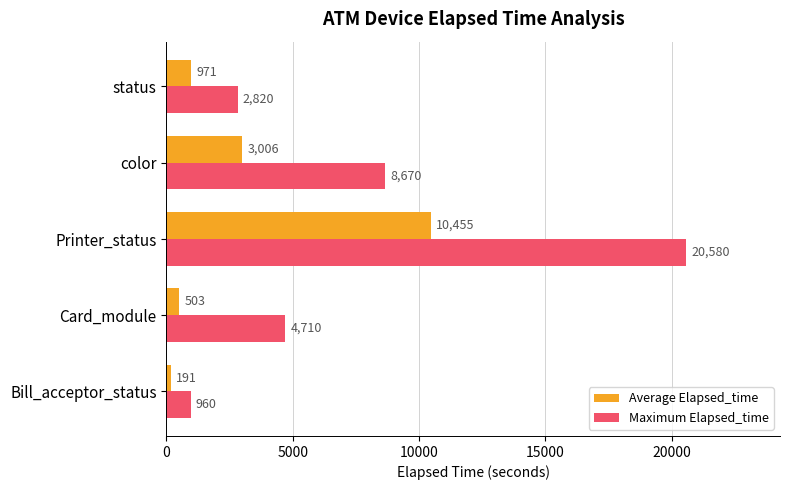

How many data points in Average Elapsed_time are less than 971?

2